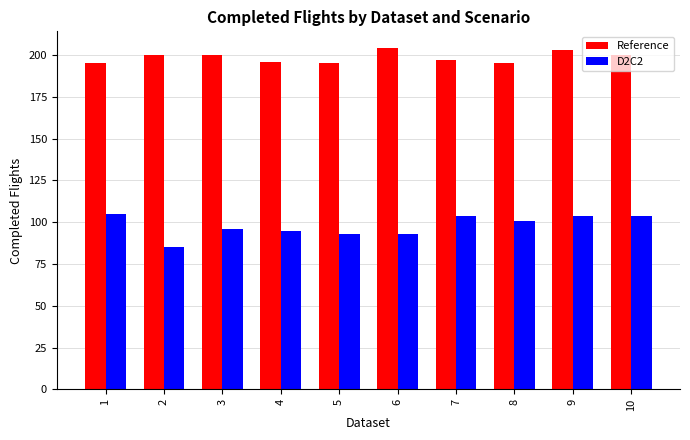

How many groups of bars are there?

10